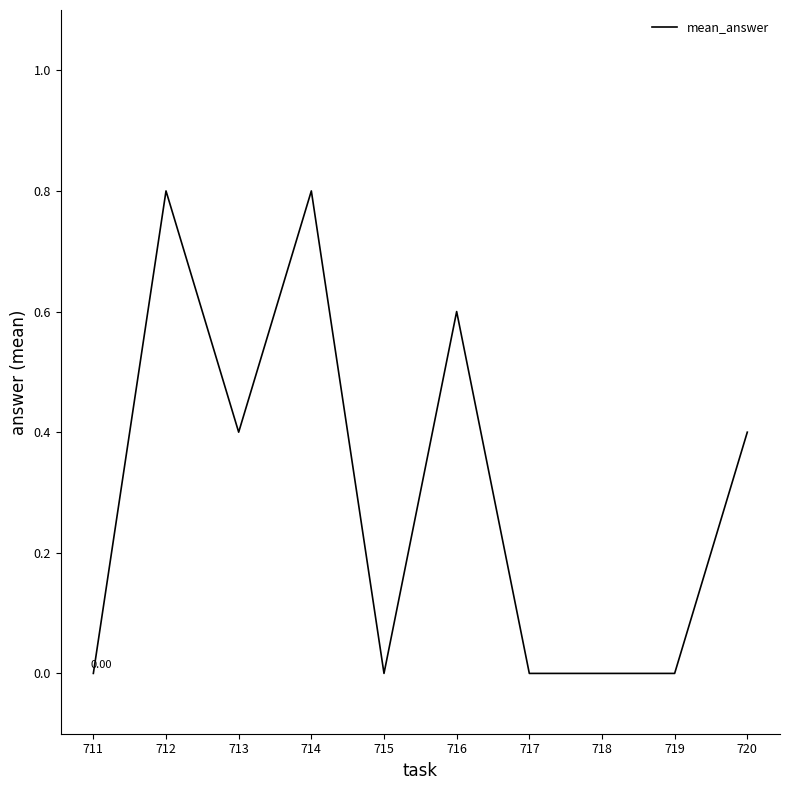

What is the difference between the maximum and minimum values?

0.8